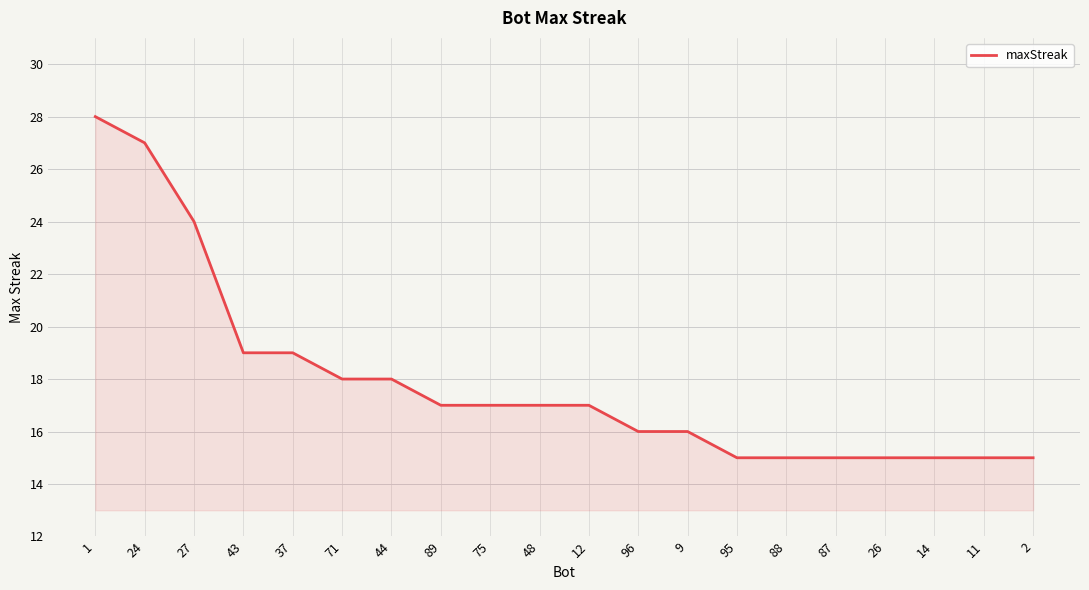

Does the chart have visible grid lines?

Yes